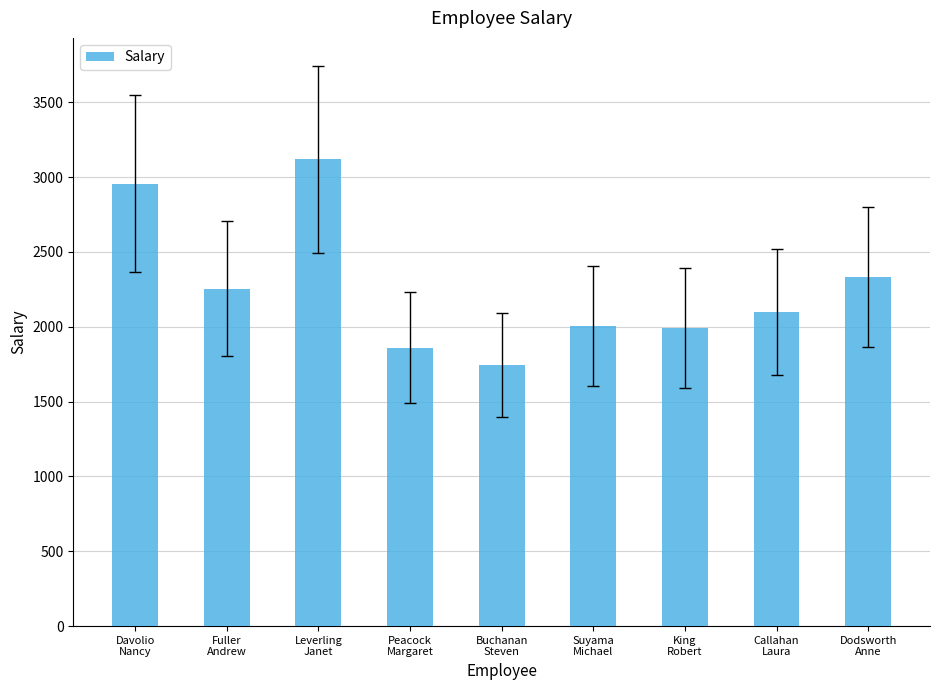

What is the difference between the maximum and second lowest values?

1258.1